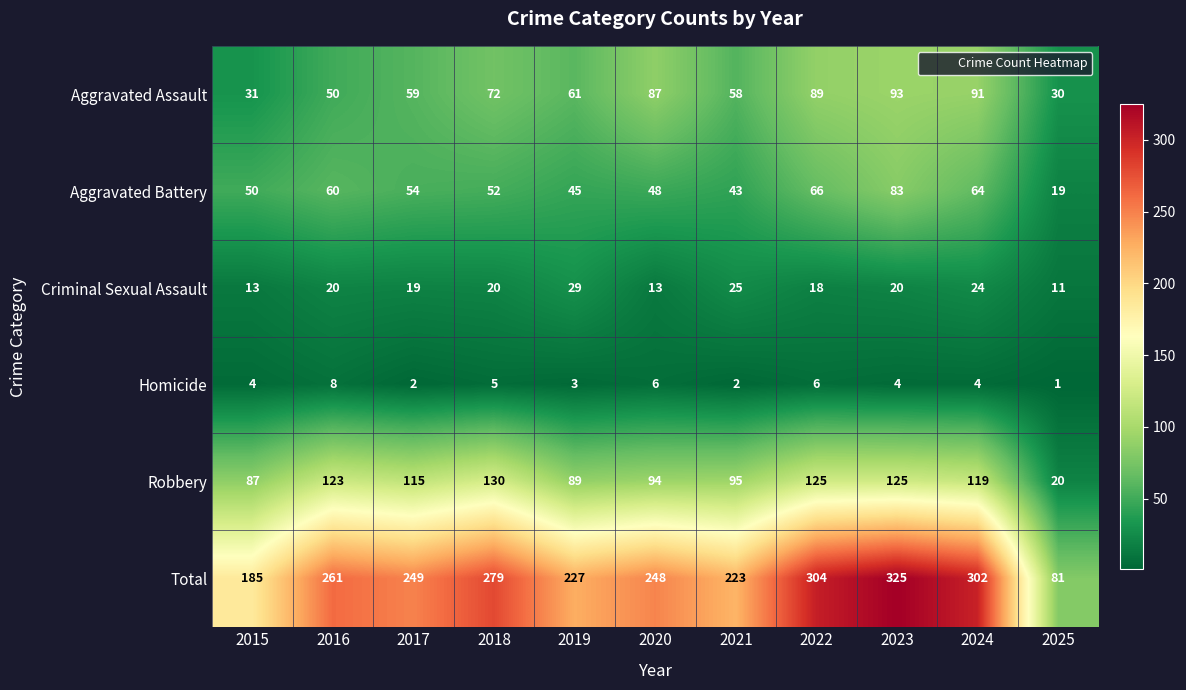

Is it true that Total equals 248 at 2020?

True